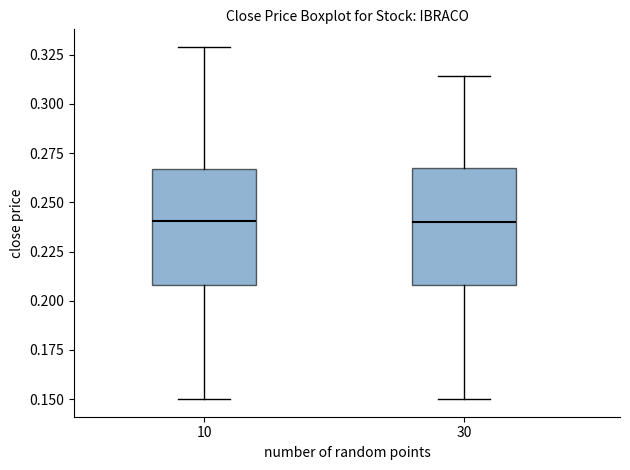

Reading left to right, read every box against the y-axis: the position of its median line, the range the box covers, and the ends of its whiskers. The values are not printed on the chart, so give them approximately, as read against the axis.

10: median 0.240, box 0.210 to 0.265, whiskers 0.150 to 0.330
30: median 0.240, box 0.210 to 0.265, whiskers 0.150 to 0.315